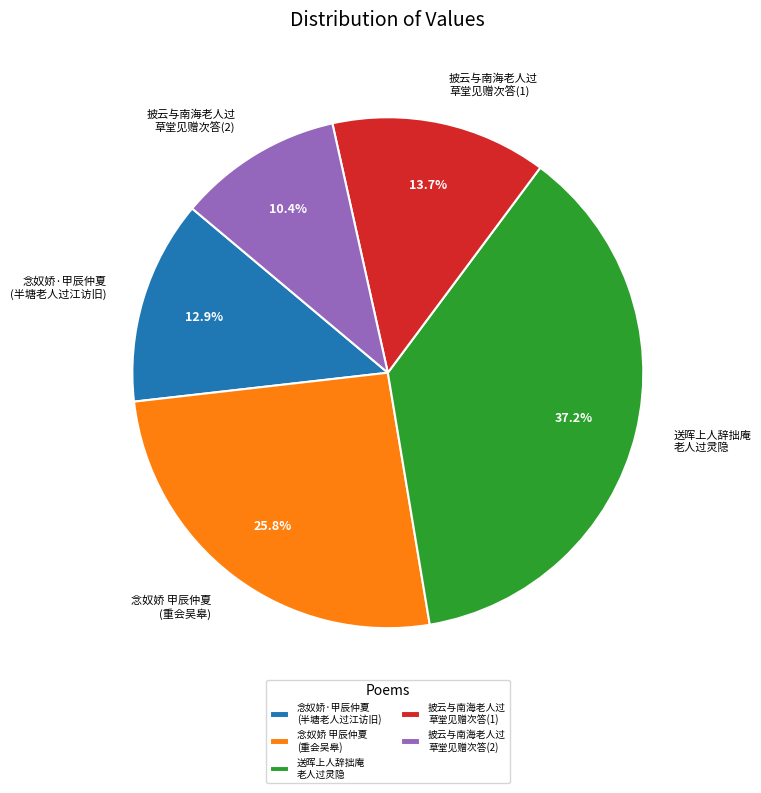

Rank the categories by value from highest to lowest.

送晖上人辞拙庵 老人过灵隐, 念奴娇 甲辰仲夏 (重会吴皋), 披云与南海老人过 草堂见赠次答(1), 念奴娇·甲辰仲夏 (半塘老人过江访旧), 披云与南海老人过 草堂见赠次答(2)